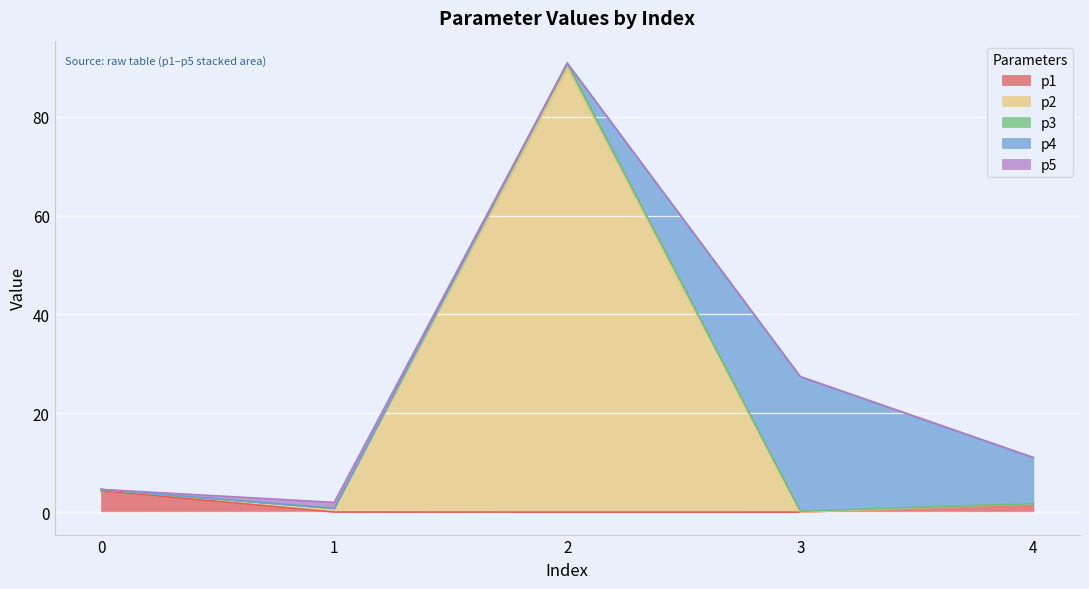

The value of p1 at 1 is 0.0. True or false?

True